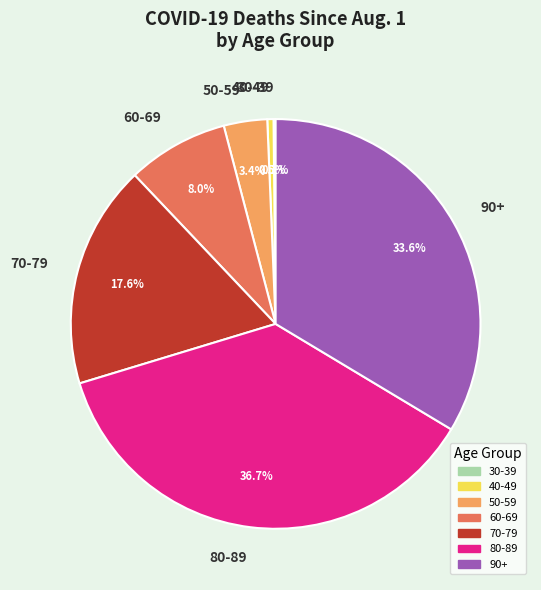

What is the largest slice in the pie chart?

80-89